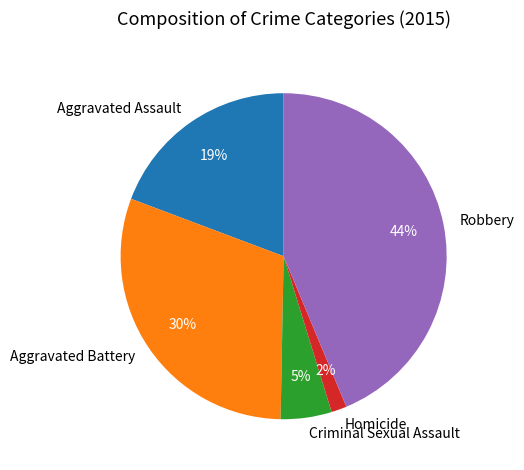

Is Criminal Sexual Assault the majority of the pie?

No